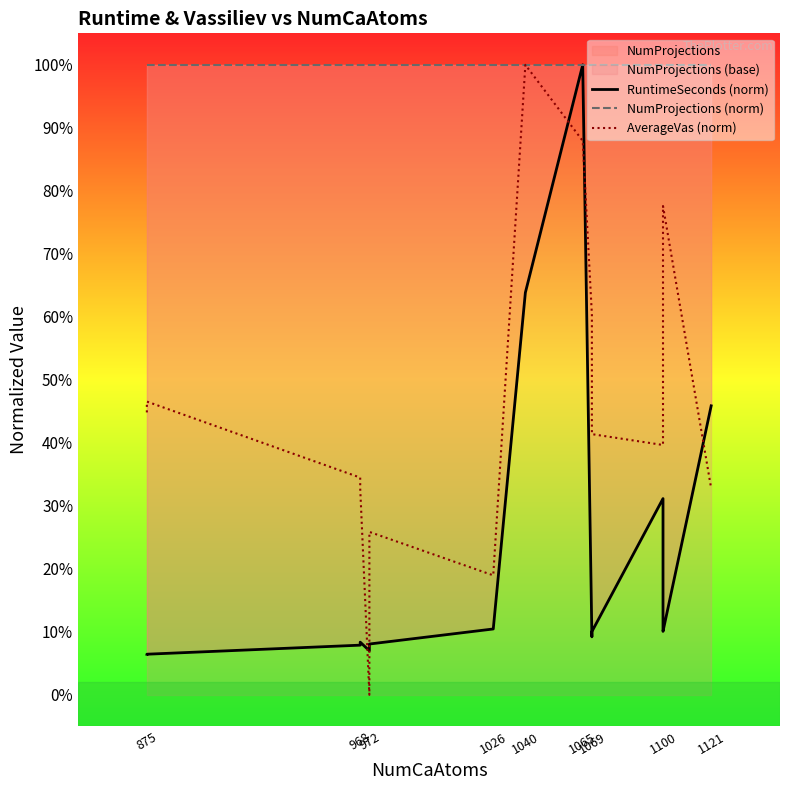

How many times do AverageVas (norm) and RuntimeSeconds (norm) cross each other?

5